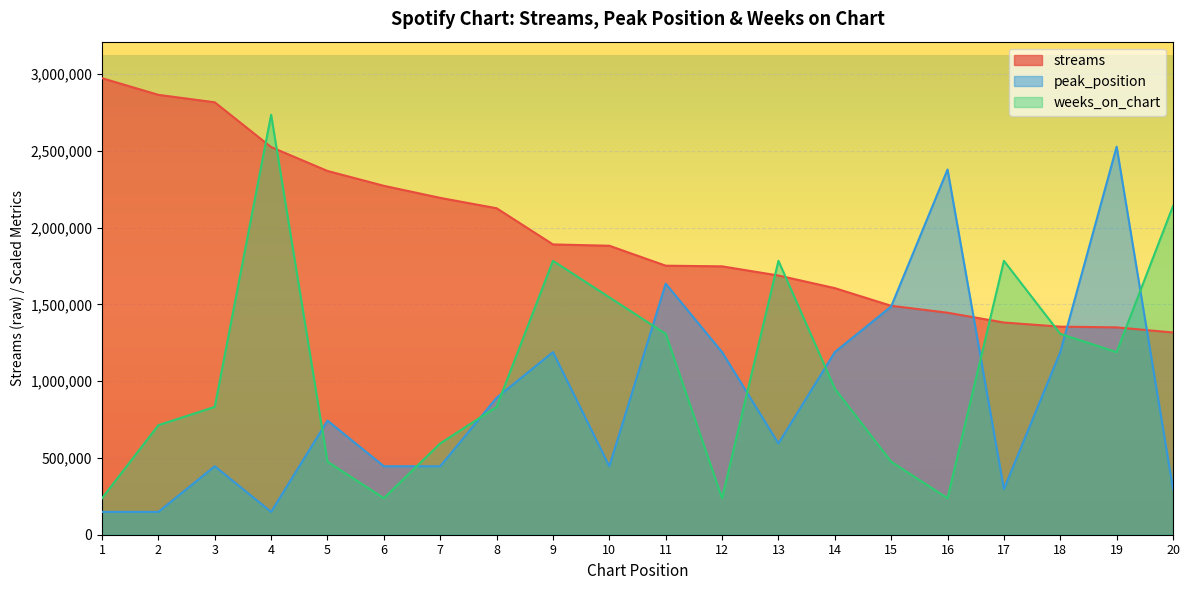

What is the maximum value for streams?

2973367.0